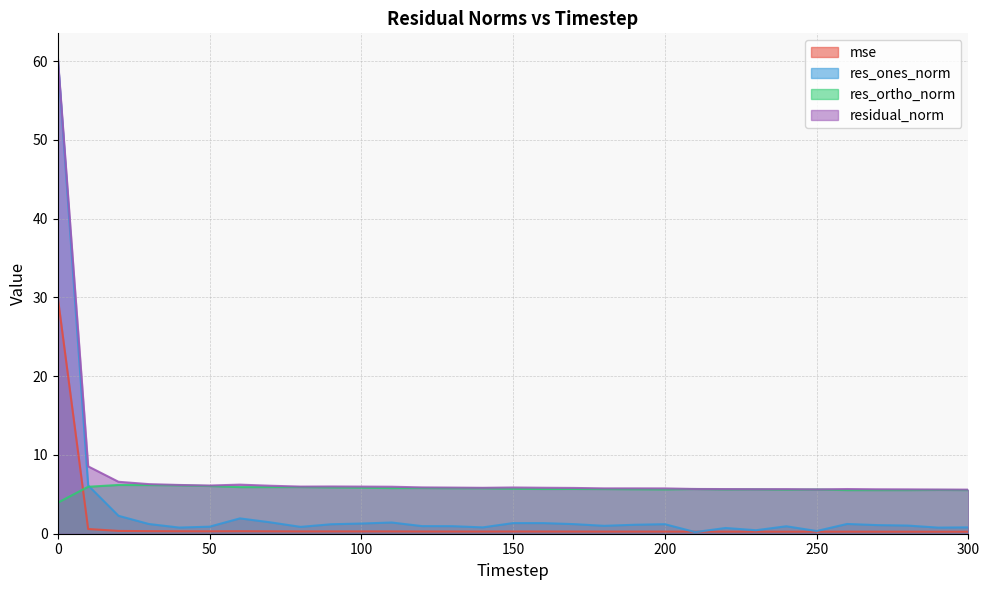

Rank the categories by mse value from highest to lowest.

0, 10, 20, 30, 60, 40, 50, 70, 90, 80, 100, 110, 120, 150, 130, 160, 140, 170, 190, 180, 200, 210, 260, 220, 240, 230, 270, 280, 250, 290, 300